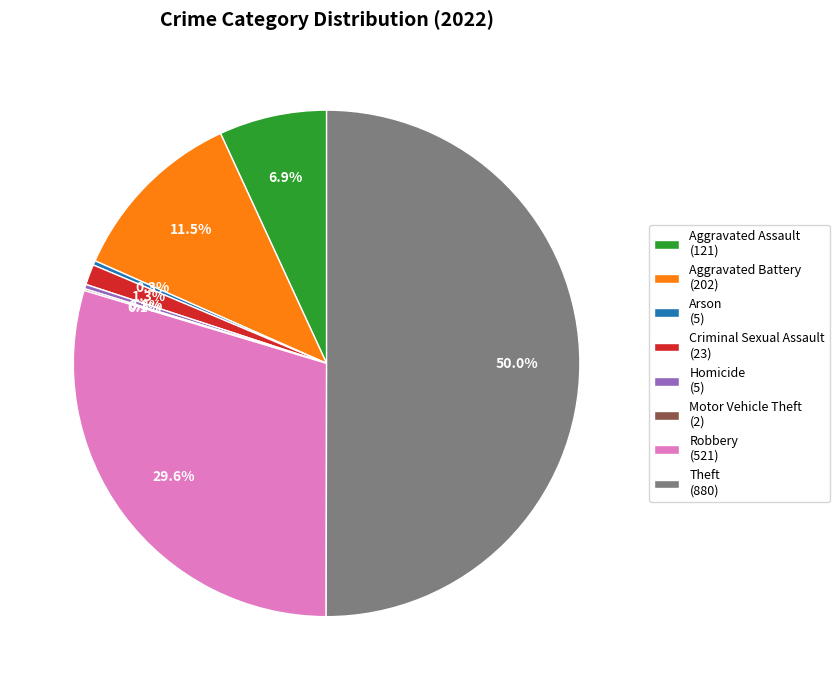

What percentage is NOT represented by Theft (880)?

50.0%